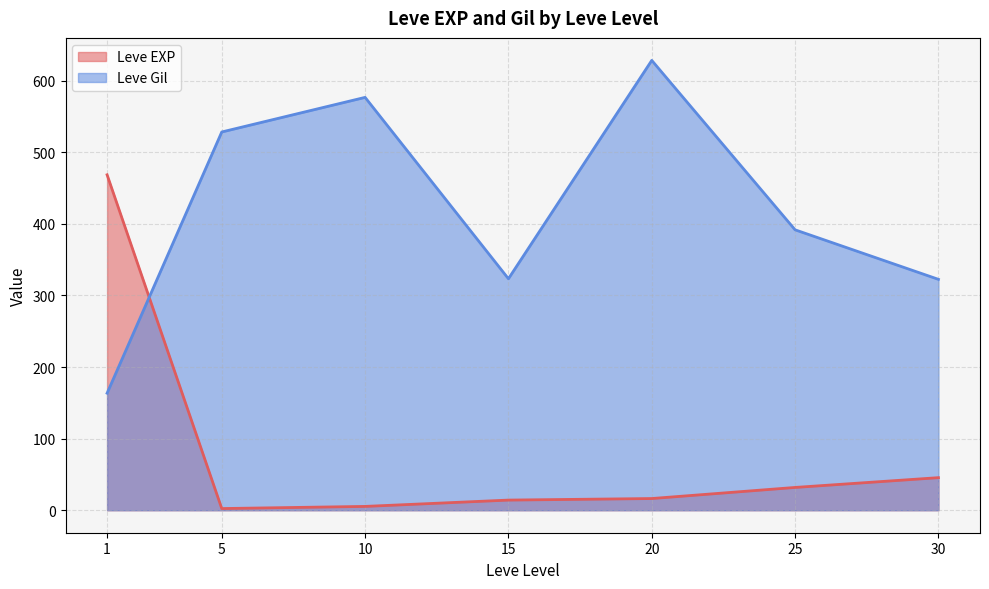

At which category does Leve EXP reach its first local peak?

1